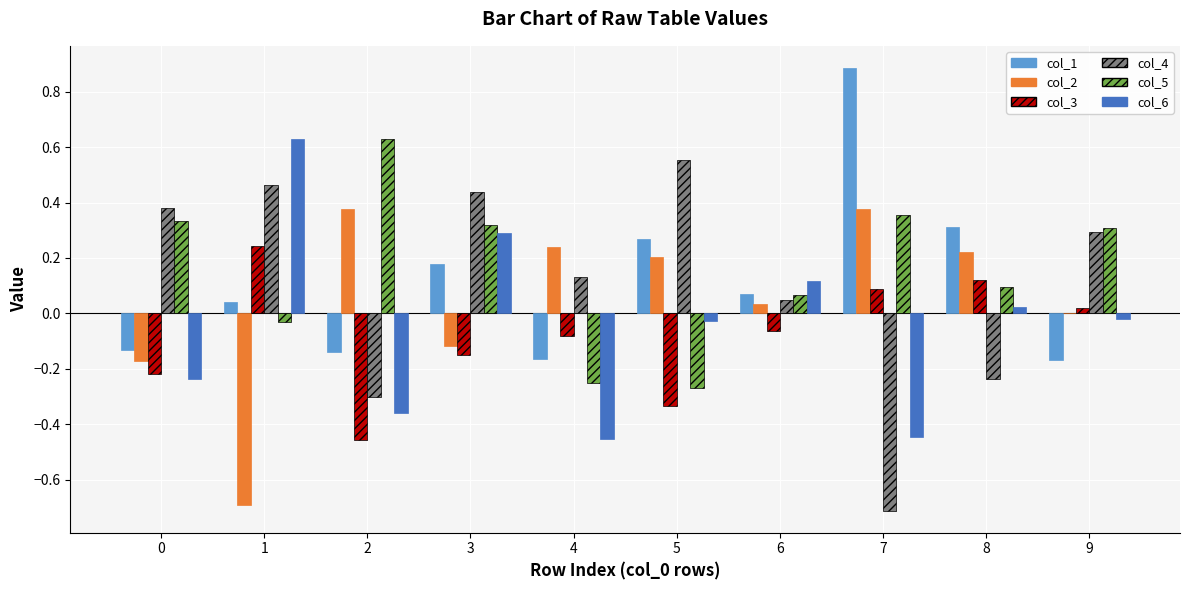

The col_5 series shows -0.4 at 5. True or false?

False